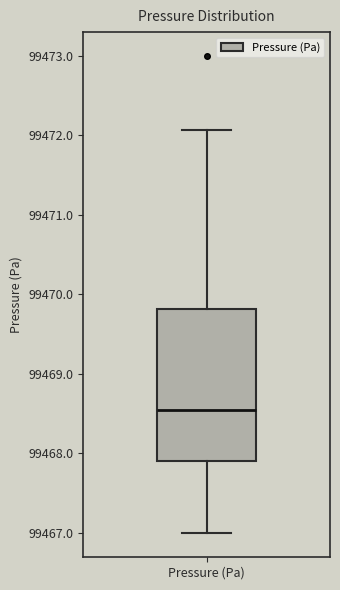

Transcribe this box plot: give where the median line is, the range the box spans, and where the two whiskers end, as read against the y-axis. The values are not printed on the chart, so give them approximately, as read against the axis.

median 99468.5, box 99467.9 to 99469.8, whiskers 99467.0 to 99472.1